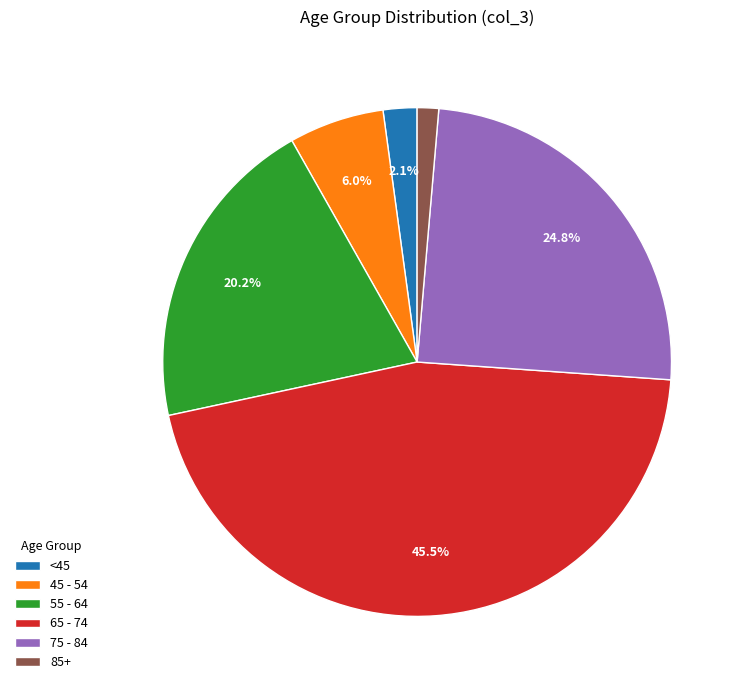

How much of the chart is everything except 55 - 64?

79.8%